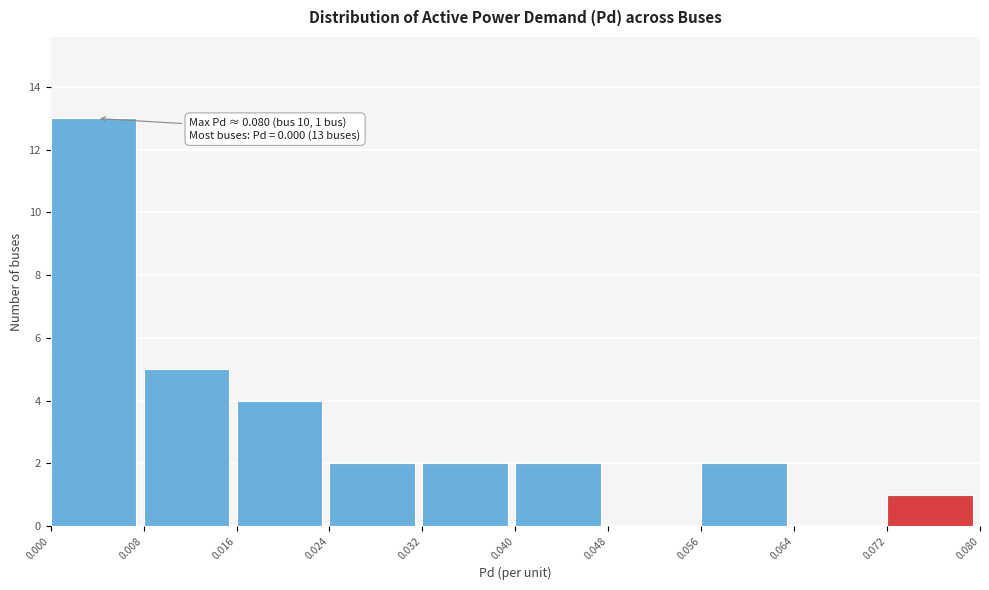

Over which range of the x-axis is the bar tallest?

0.000 to 0.008